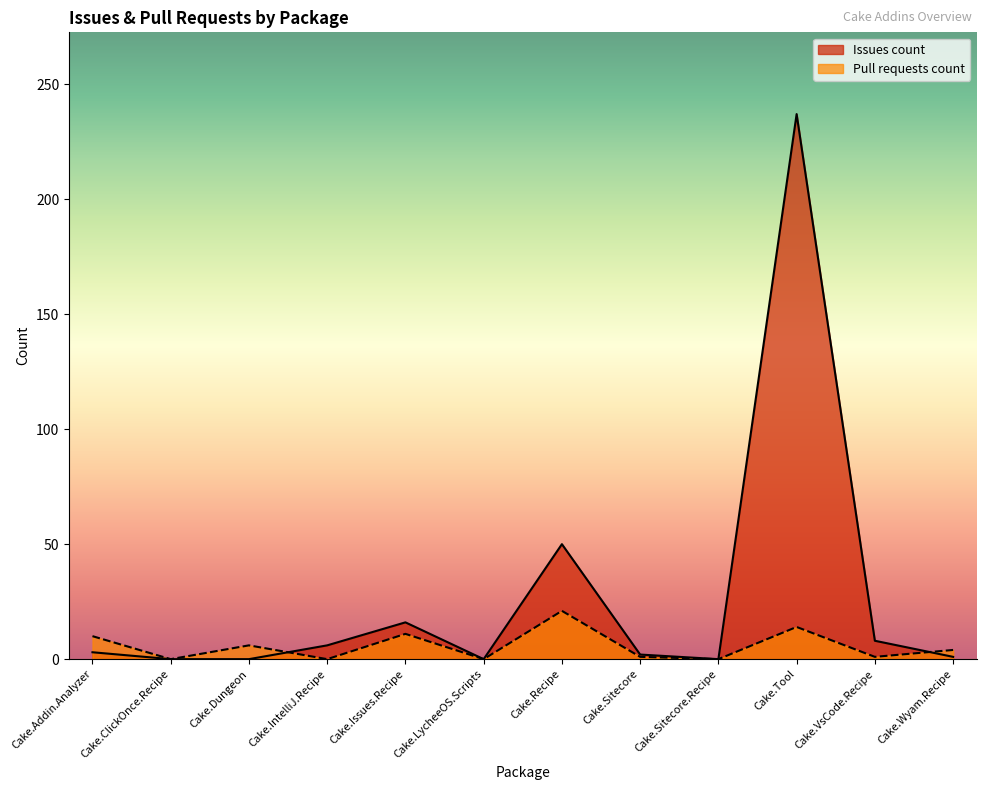

What is the difference between the Pull requests count values at Cake.Recipe and Cake.Sitecore.Recipe?

21